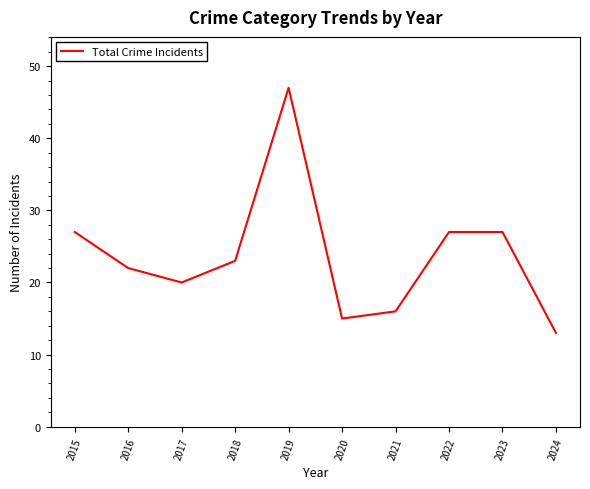

At which label does the data first exceed 23?

2015